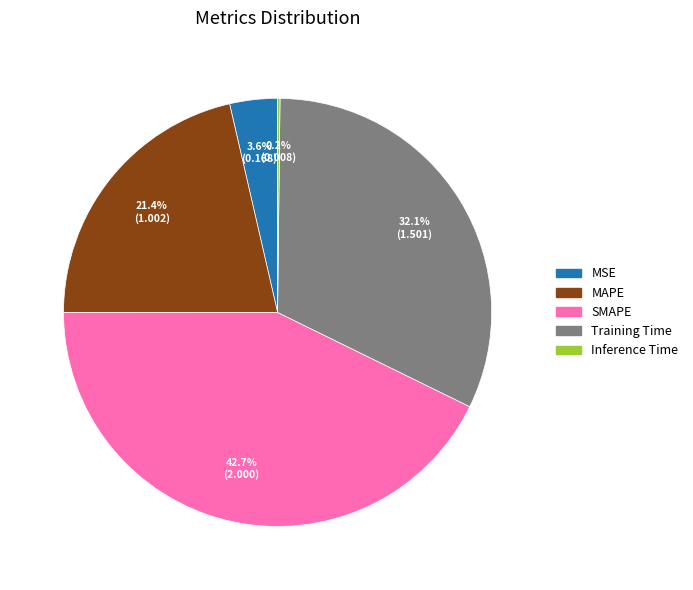

The Training Time slice represents 32% of the pie. True or false?

True